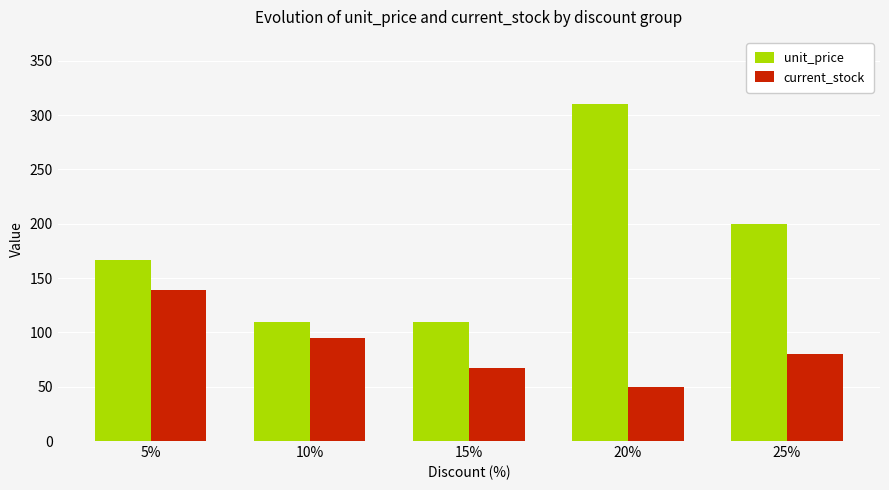

What is the total value across all series at 10%?

205.0